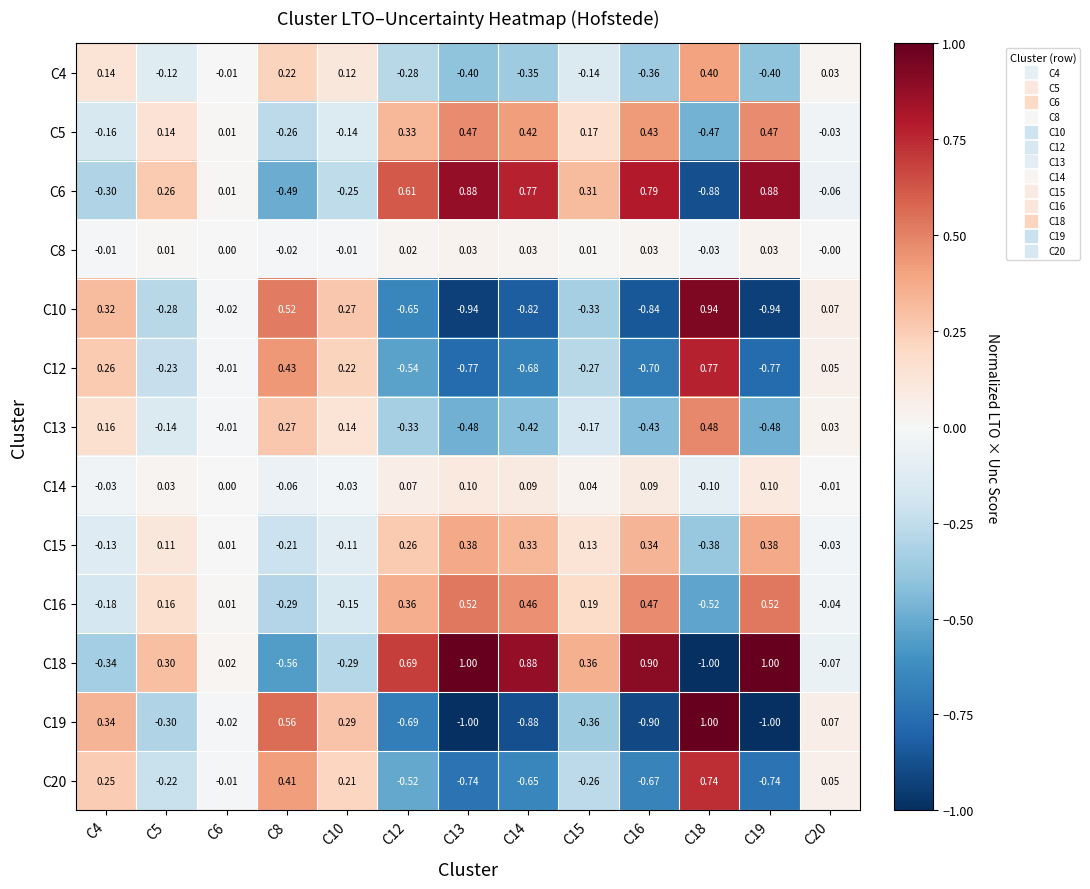

Which series has the largest total across all categories?

C18